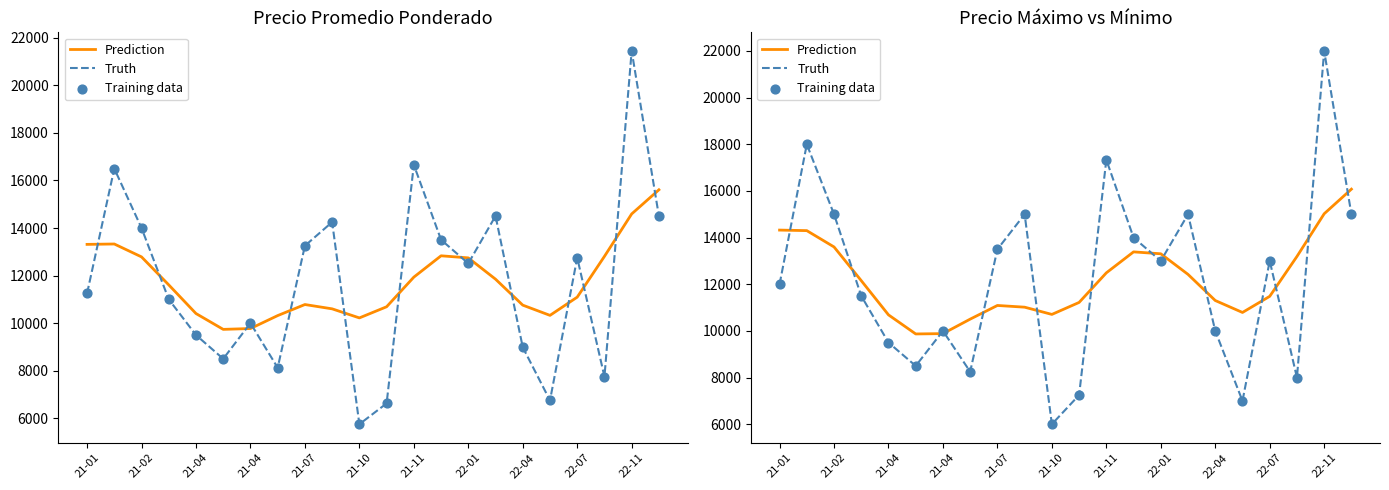

Which series has the largest total across all categories?

Prediction